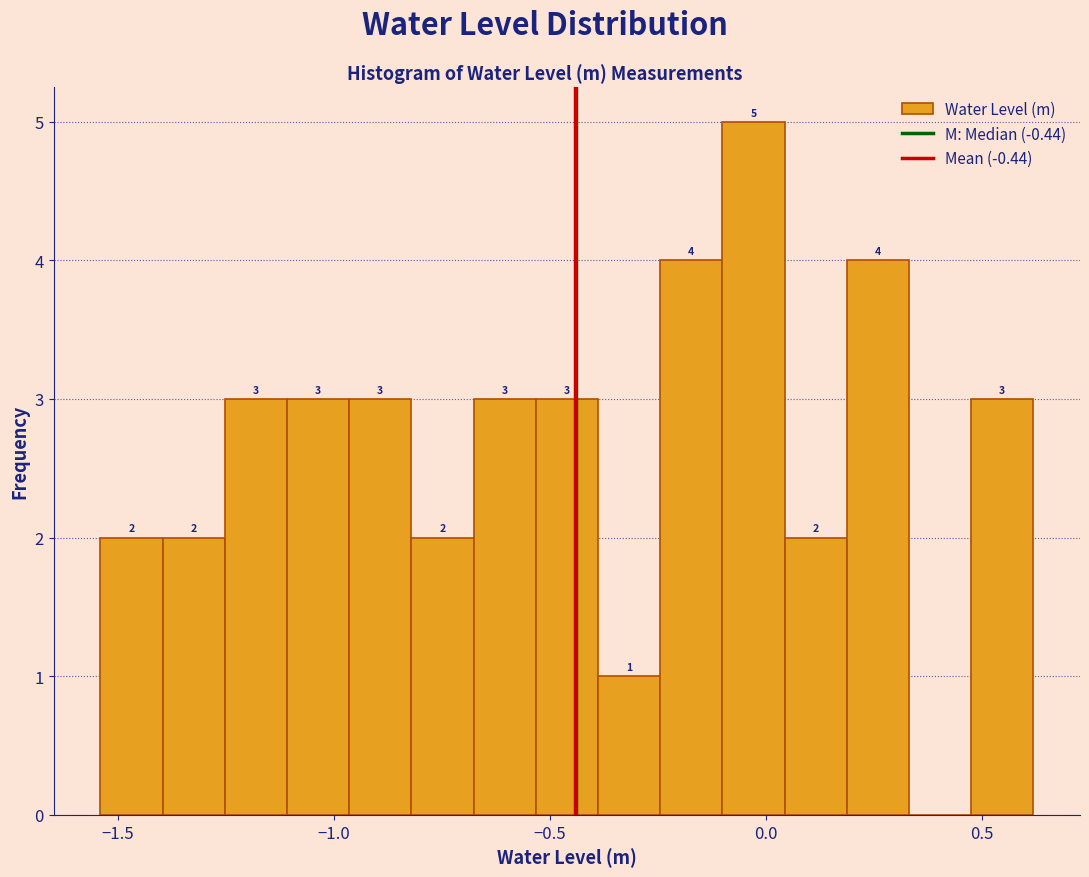

Around what value on the x-axis is the tallest bar? Give the approximate position of its centre, as read against the axis.

-0.05